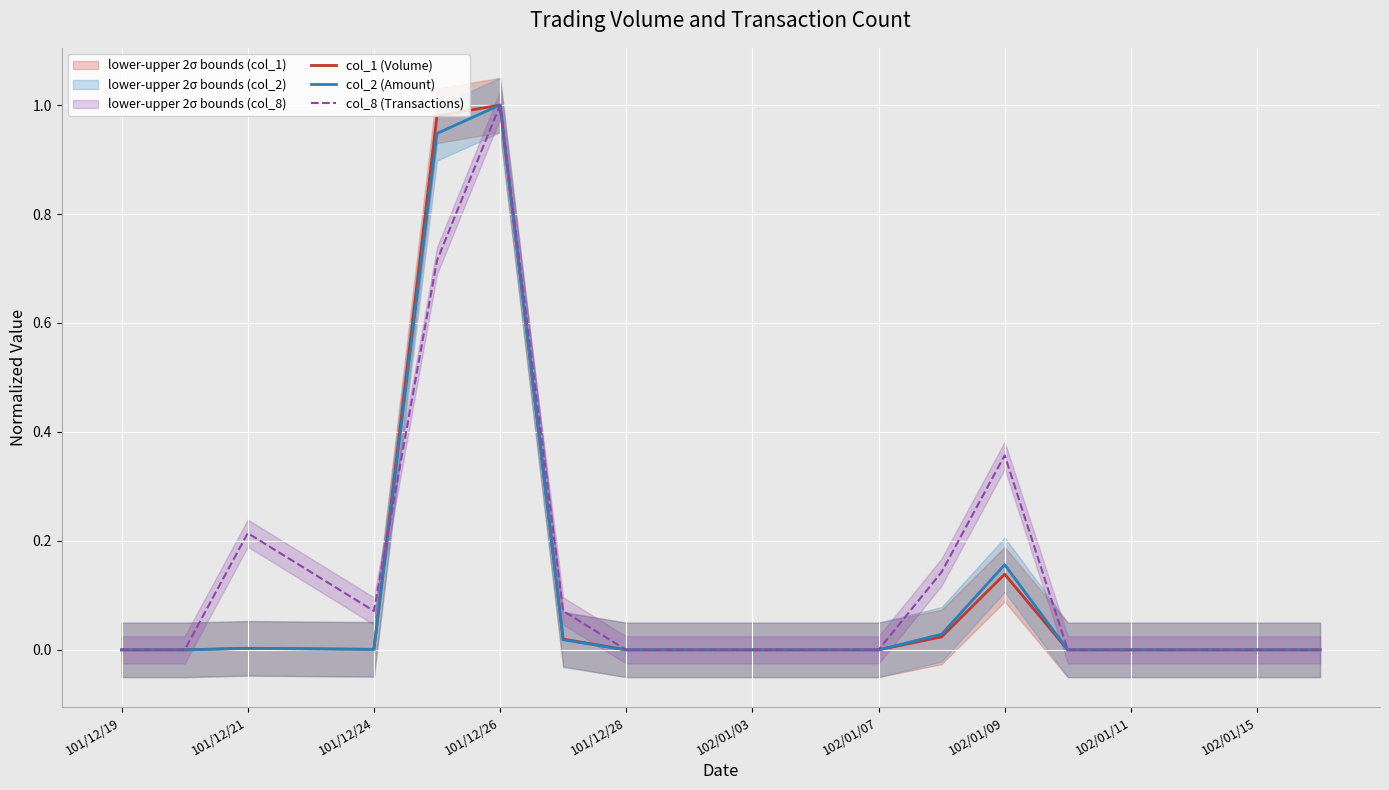

At which label is col_1 (Volume) closest to 0?

101/12/19